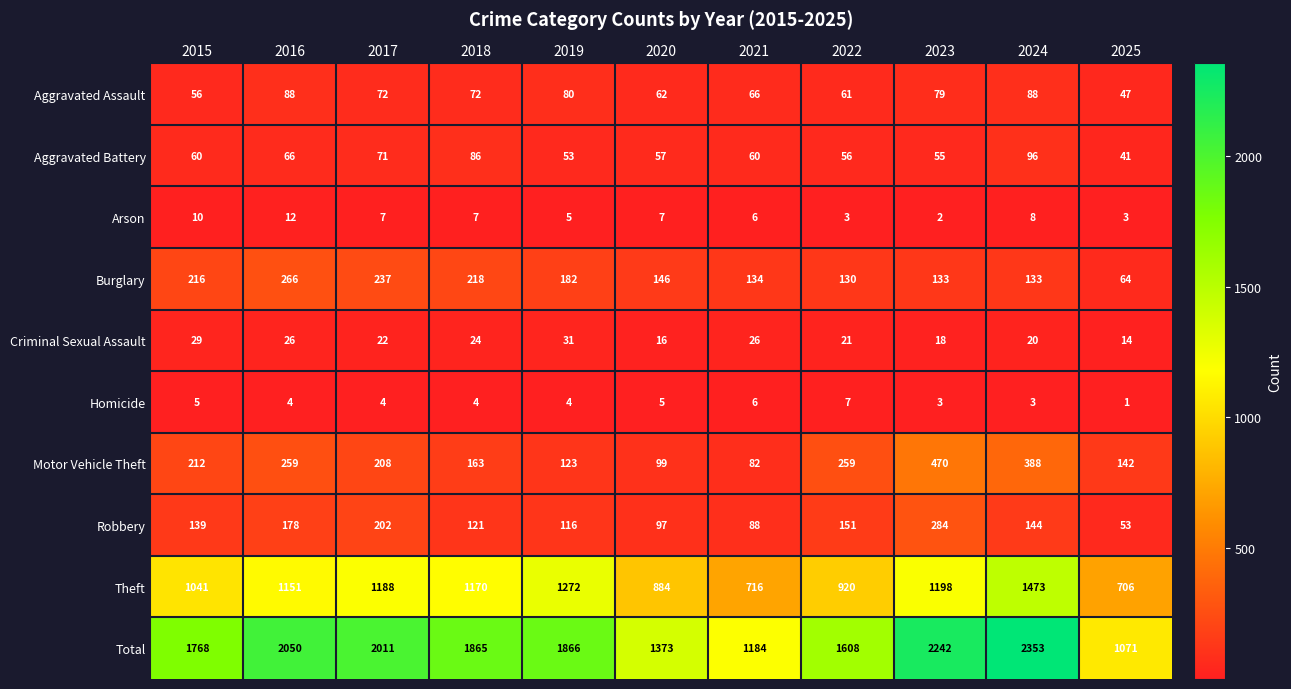

What is the difference between the highest and lowest values at 2016?

2046